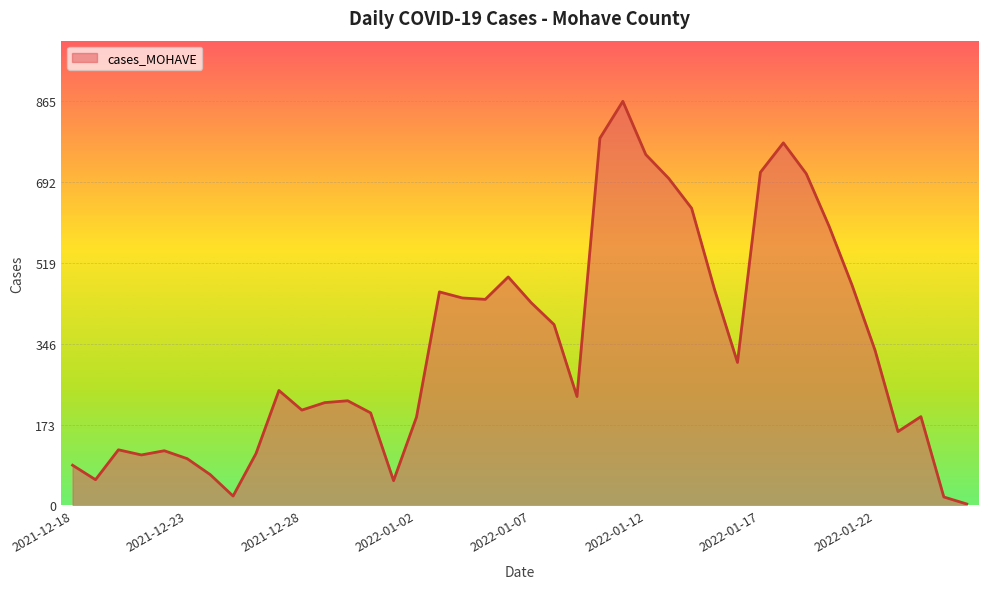

What is the greatest value displayed?

865